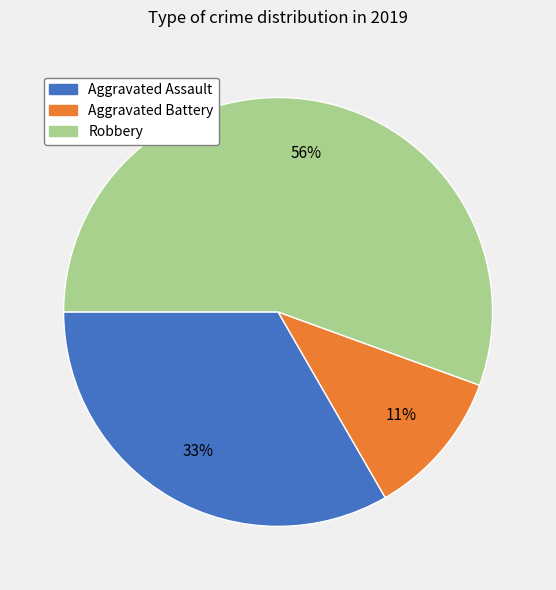

Is Robbery the majority of the pie?

Yes